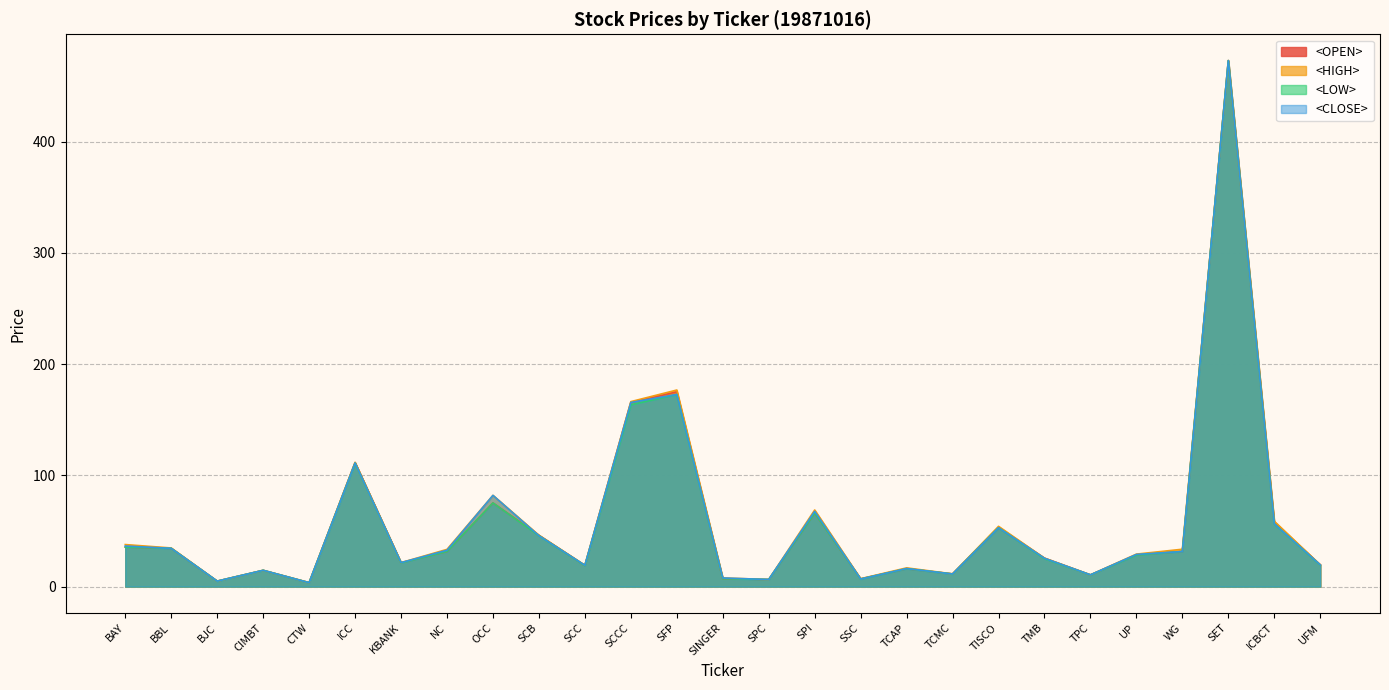

True or false: <HIGH> and <CLOSE> intersect in this chart.

False